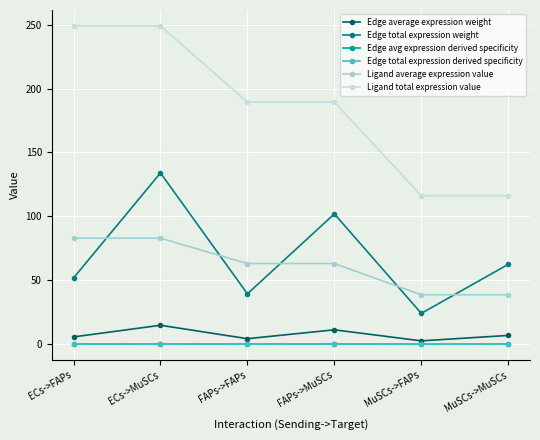

The Edge total expression derived specificity series shows 0.3 at ECs->MuSCs. True or false?

True